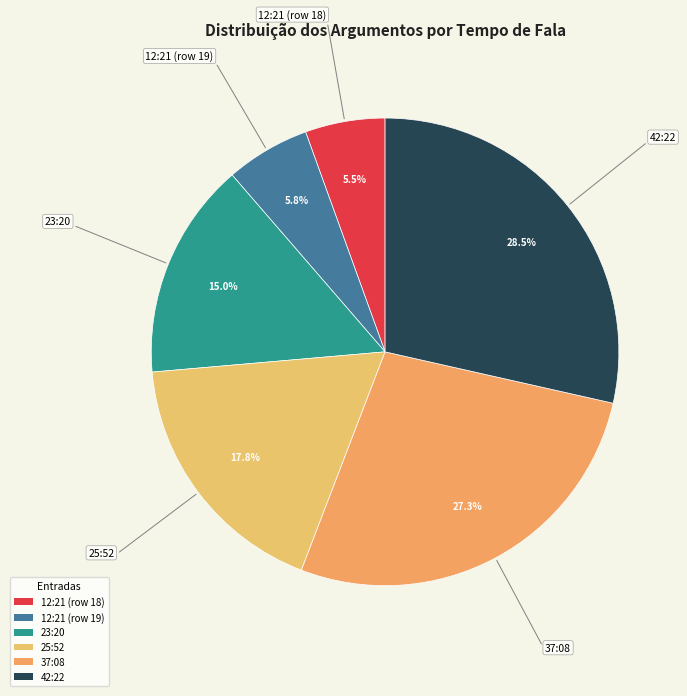

Which category has the biggest portion of the pie?

42:22